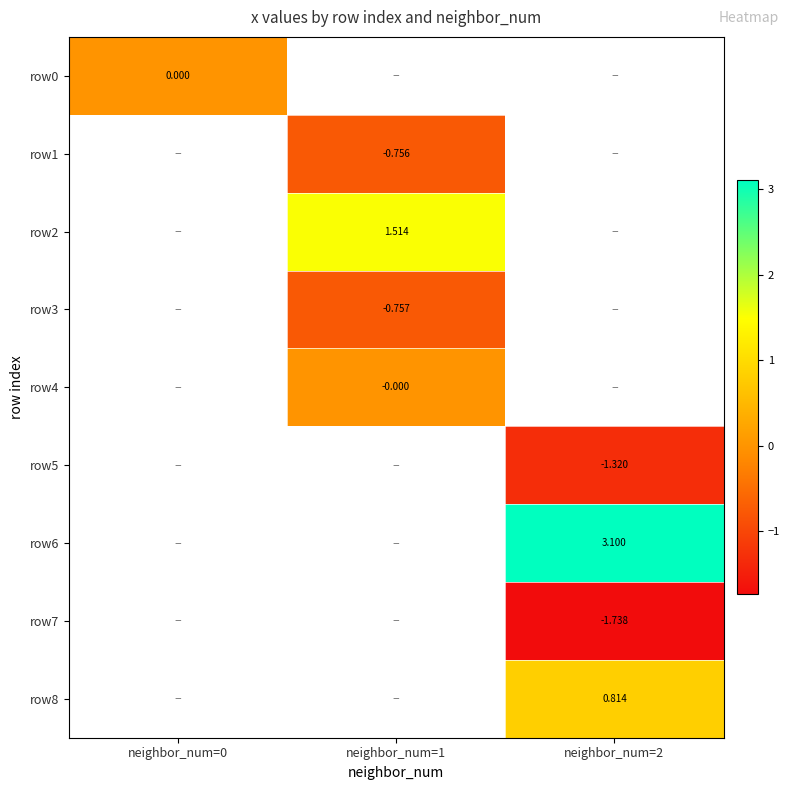

Between neighbor_num=0 and neighbor_num=2, which is larger?

neighbor_num=2